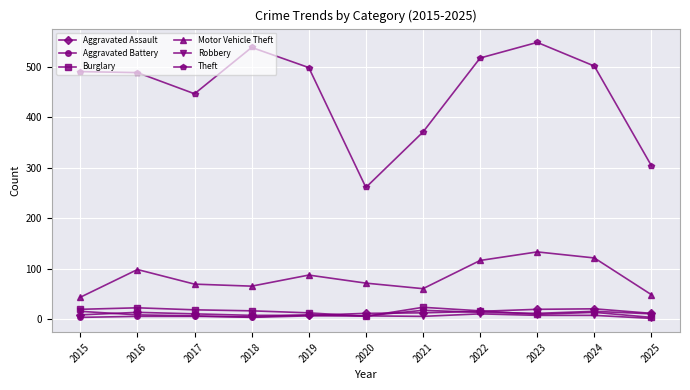

True or false: Aggravated Battery and Motor Vehicle Theft cross at least once.

False